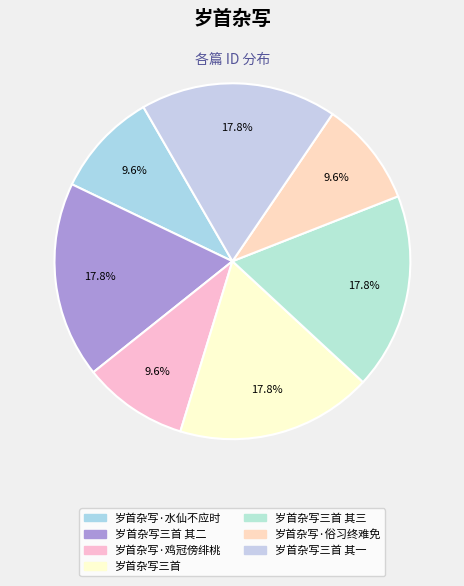

The 岁首杂写三首 其二 slice represents 9% of the pie. True or false?

False